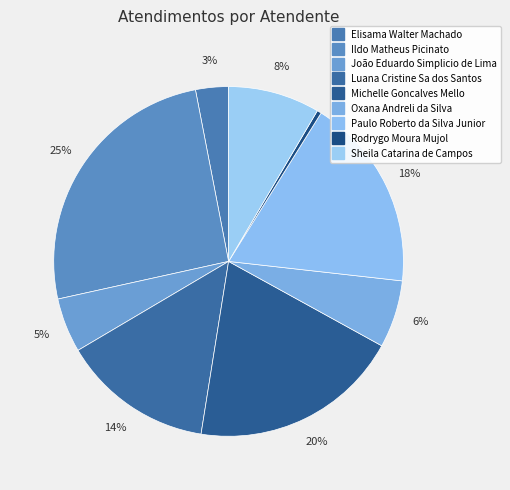

Which has a higher value, João Eduardo Simplicio de Lima or Rodrygo Moura Mujol?

João Eduardo Simplicio de Lima